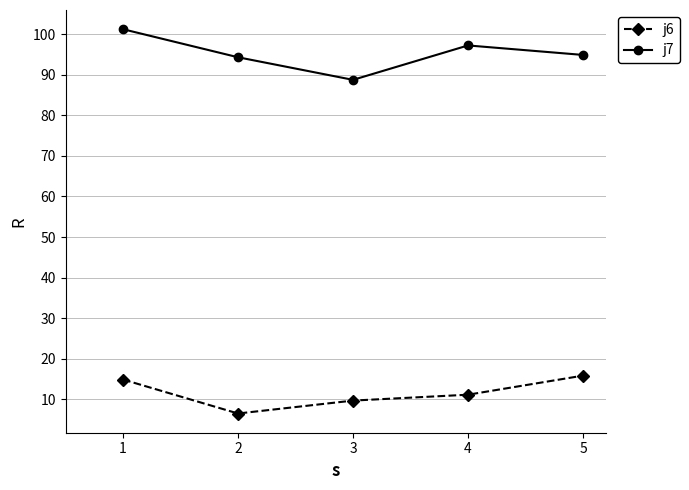

List the series in order of their peak value, highest first.

j7, j6